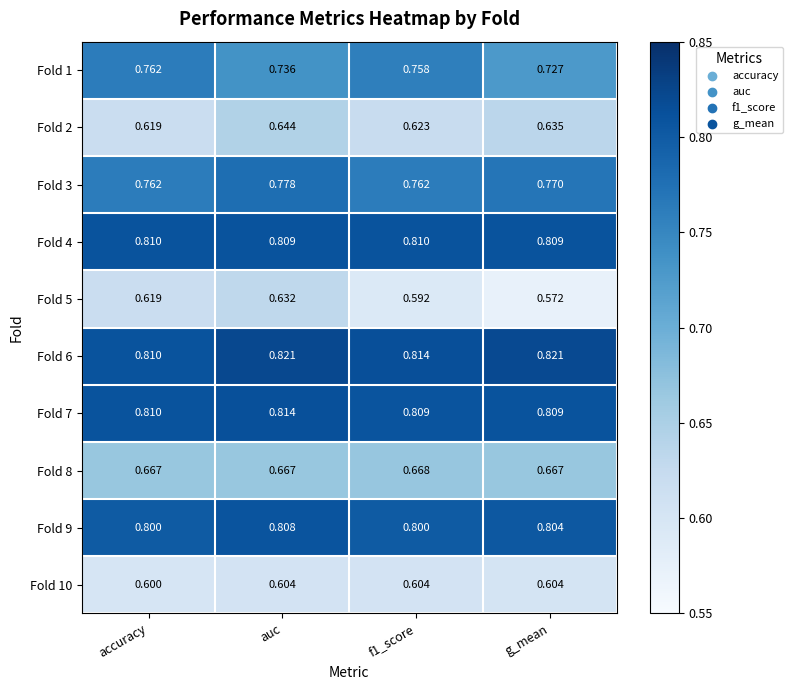

At which label is Fold 10 closest to 0?

accuracy